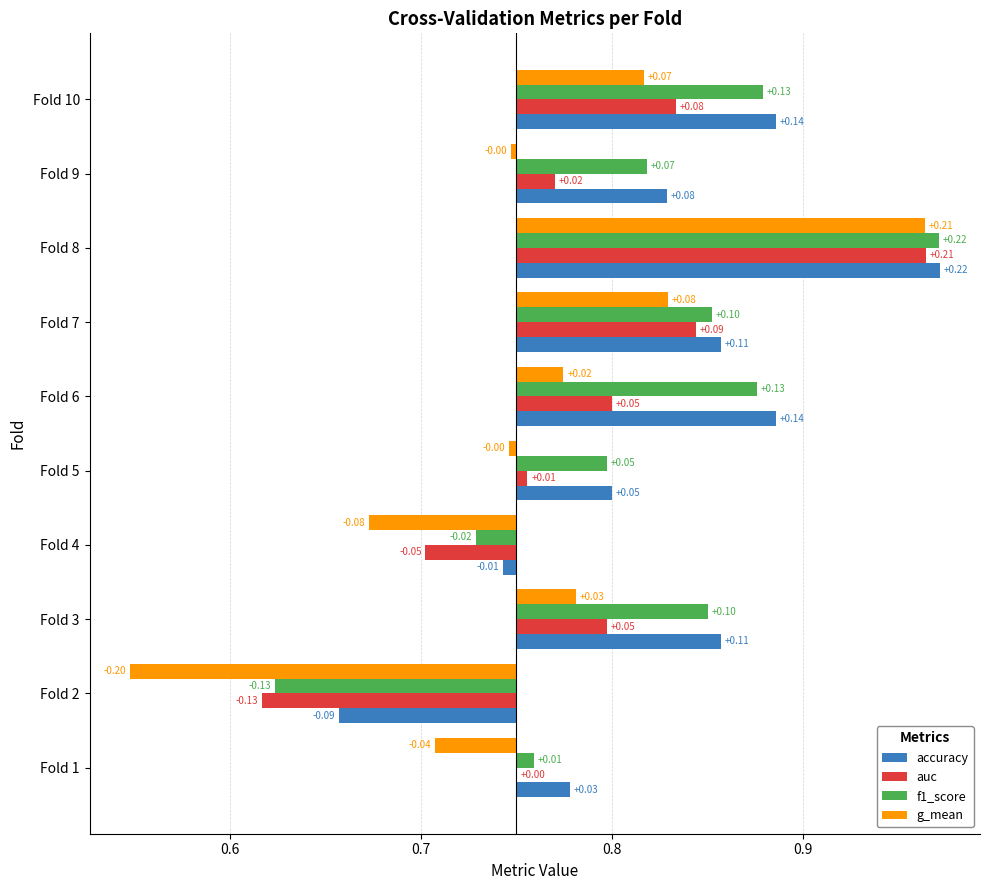

Count the number of data series in this chart.

4